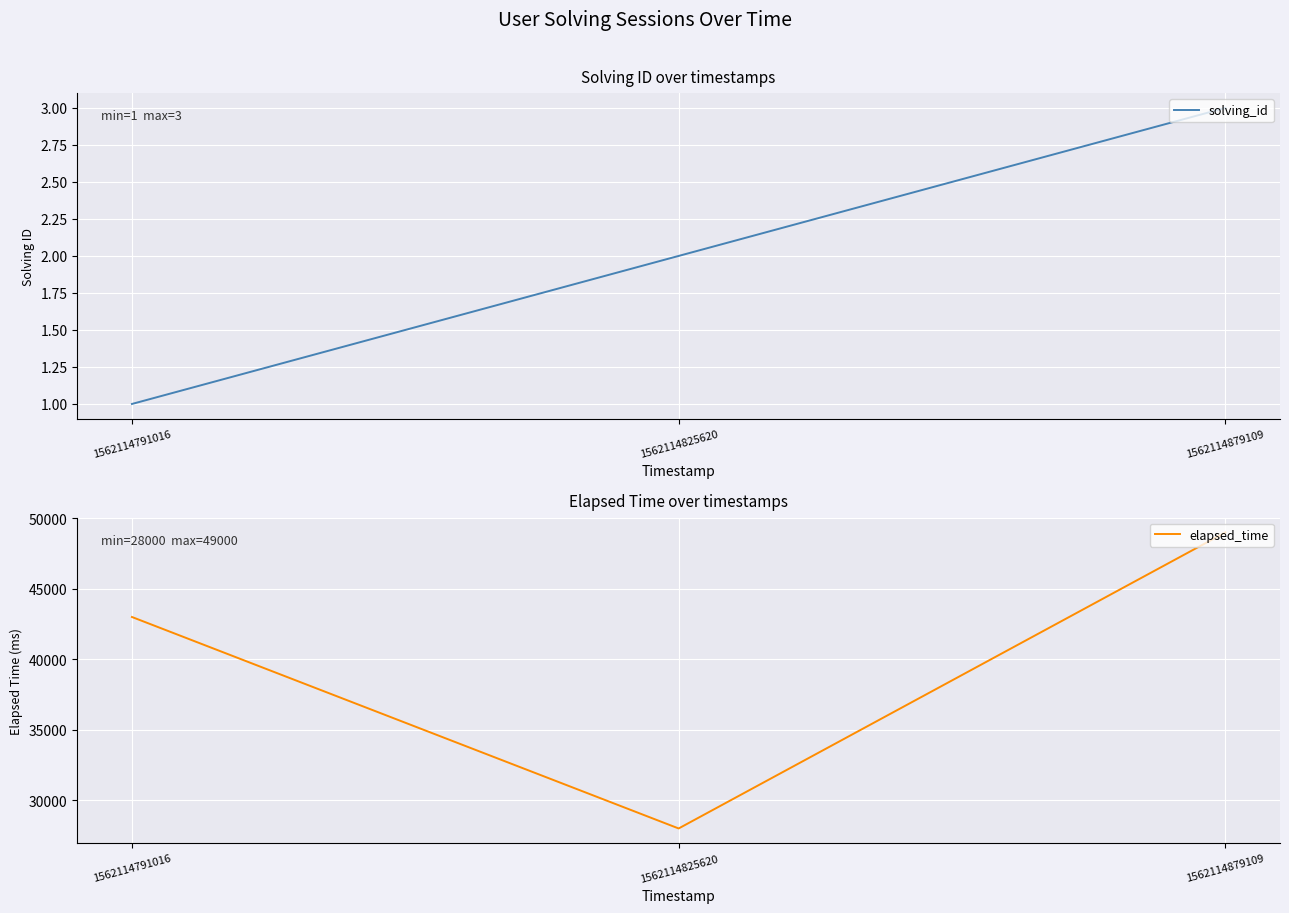

Reading left to right, extract all data points from this chart.

solving_id: 1562114791016=1	1562114825620=2	1562114879109=3
elapsed_time: 1562114791016=43000	1562114825620=28000	1562114879109=49000